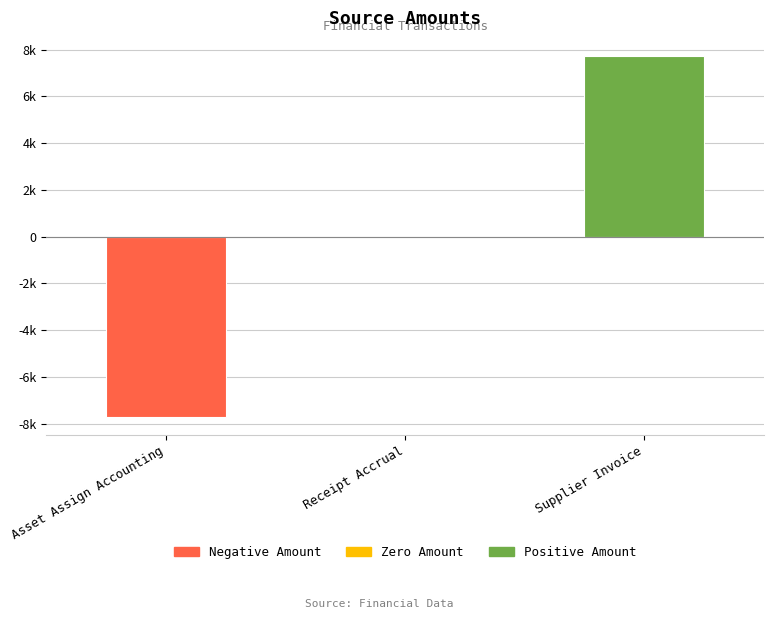

List the labels in order of value, smallest first.

Asset Assign Accounting, Receipt Accrual, Supplier Invoice